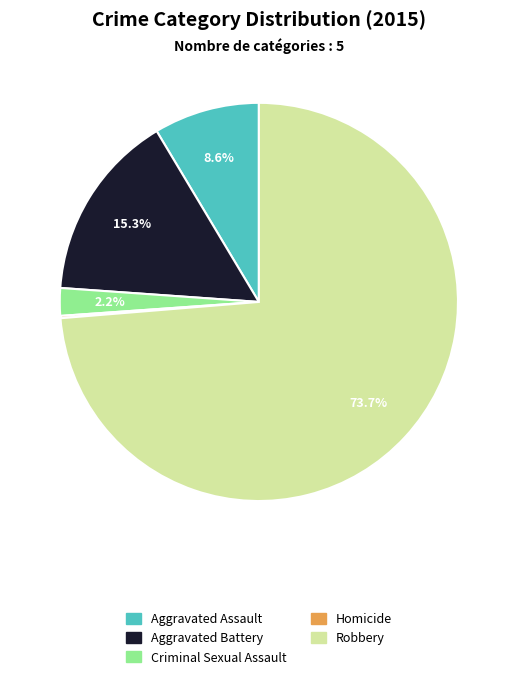

Does Criminal Sexual Assault represent more than half of the total?

No